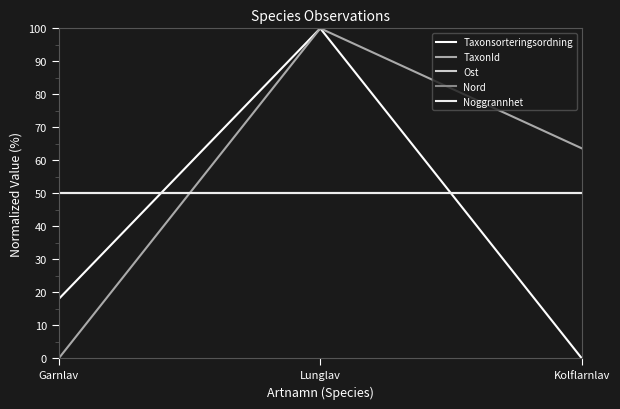

Does the chart have visible grid lines?

No